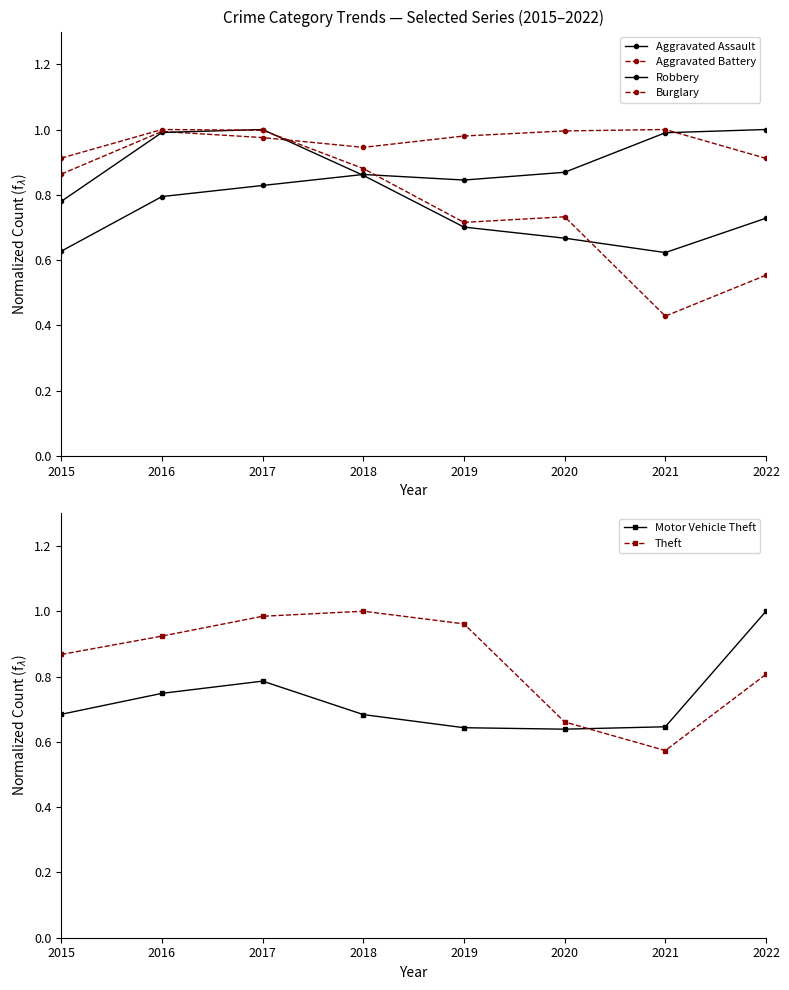

How many interior local valleys does the Aggravated Battery series have?

1